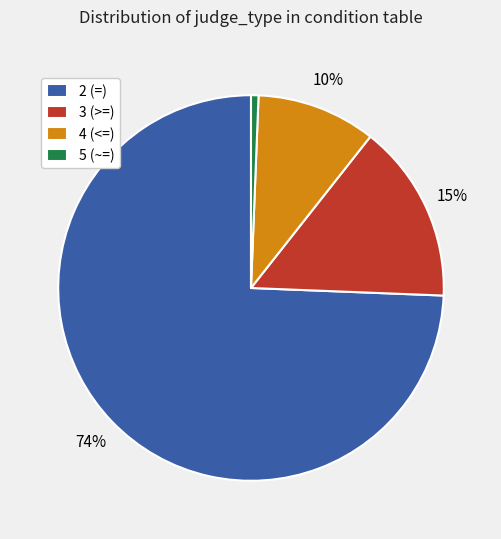

What is the majority slice?

2 (=)